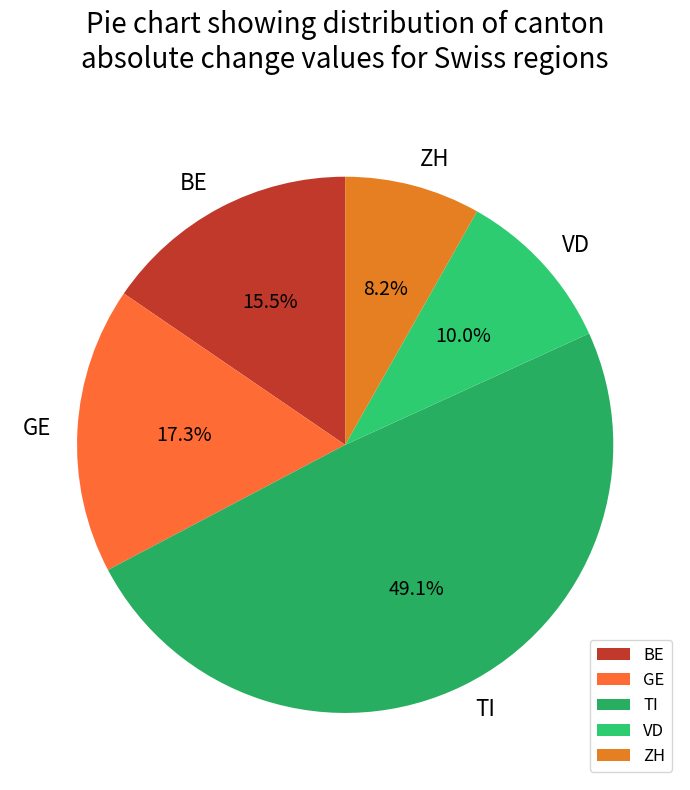

Rank the categories by value from highest to lowest.

TI, GE, BE, VD, ZH